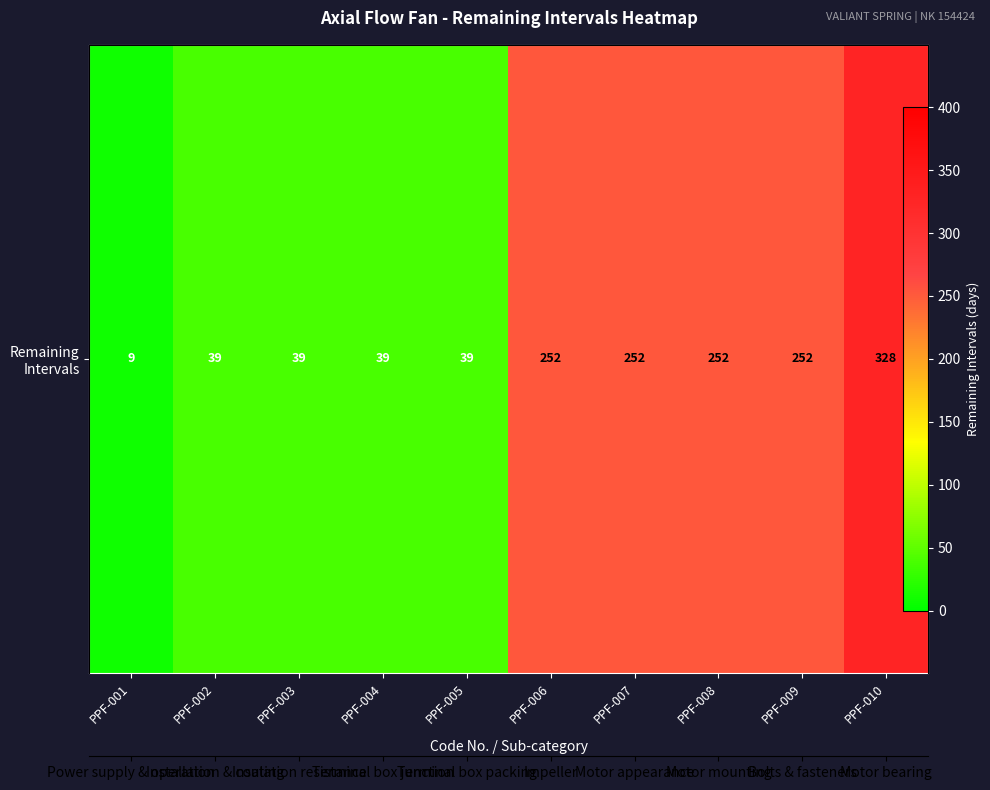

The value at PPF-001 is 9. True or false?

True